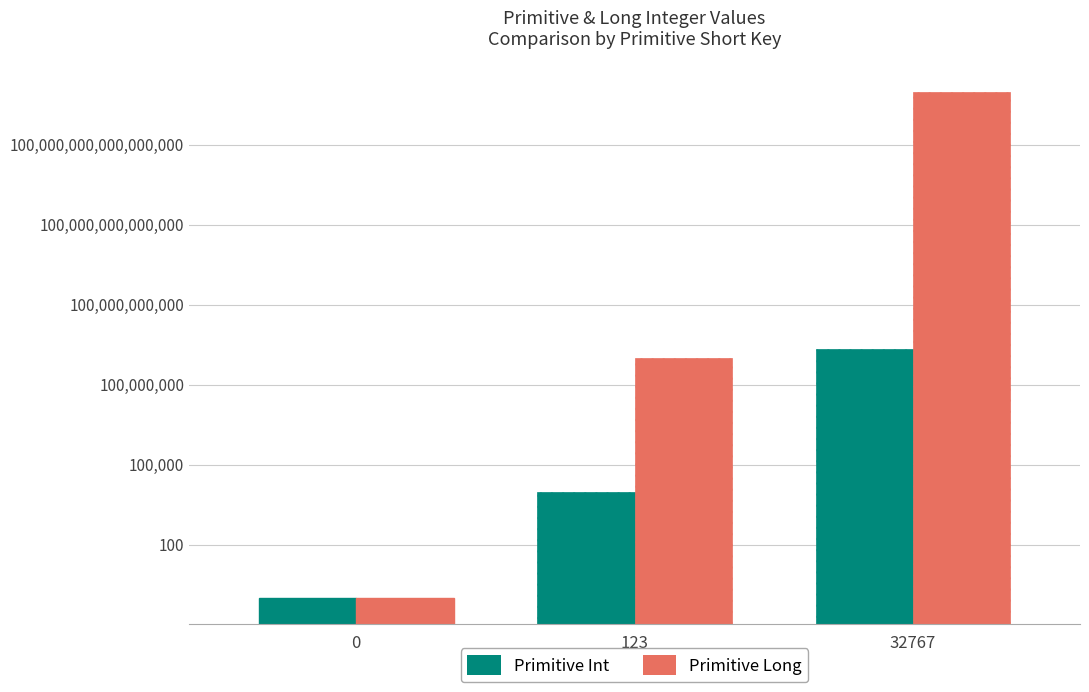

The value of Primitive Long at 0 is 2. True or false?

False